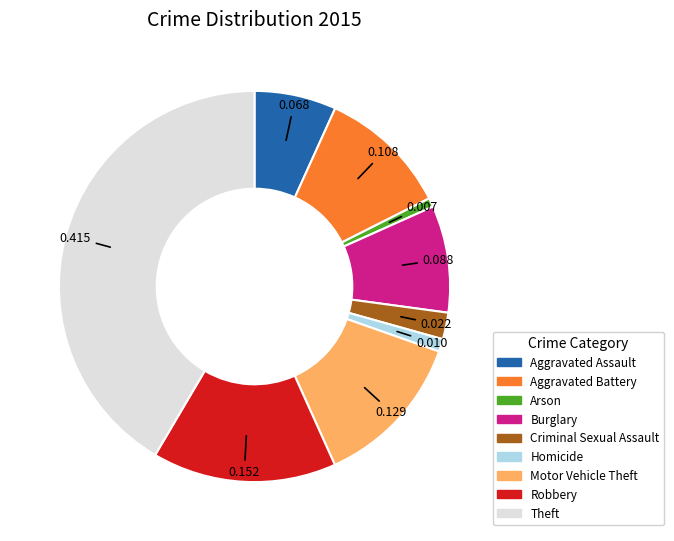

Which category has the biggest portion of the pie?

Theft